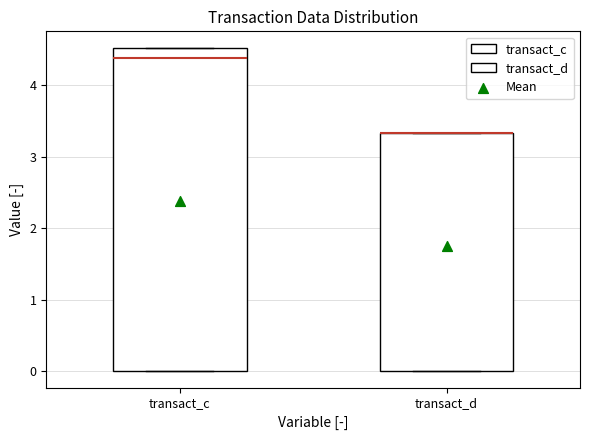

Where is the upper edge of the box for transact_c on the y-axis? The values are not printed on the chart, so give them approximately, as read against the axis.

4.5